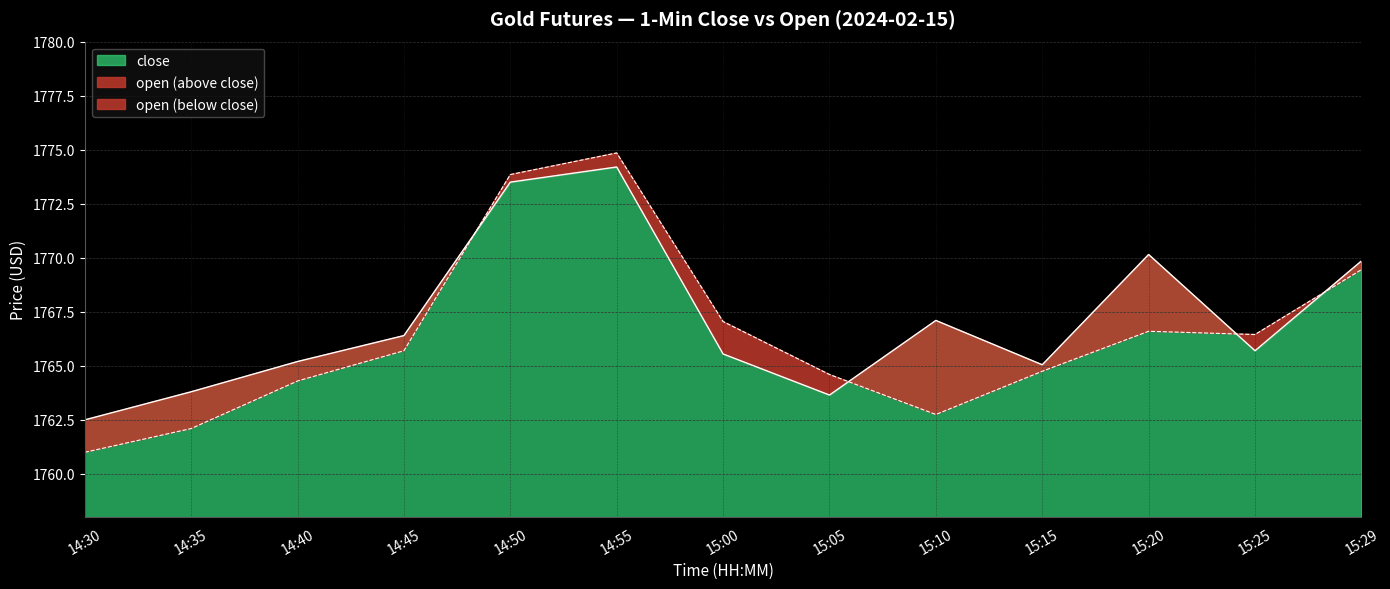

At how many categories does at least one series exceed 1765?

10